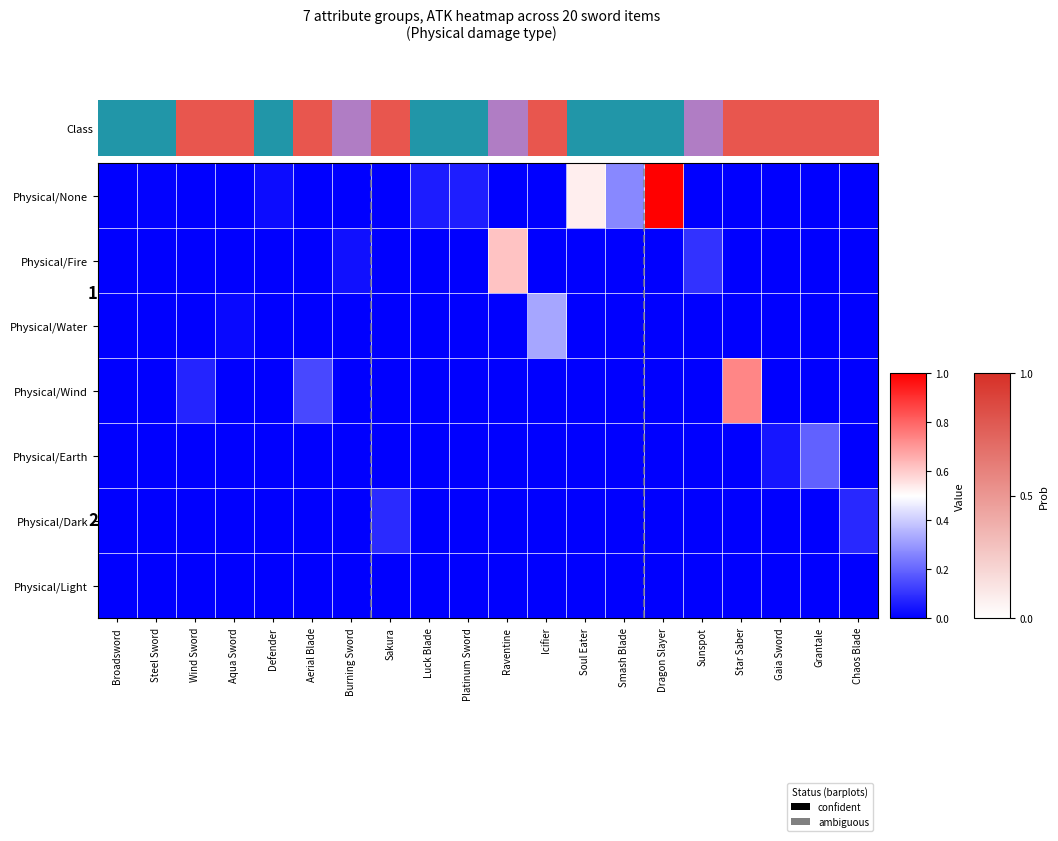

Is it true that Physical/Dark equals -0.1 at Grantale?

False